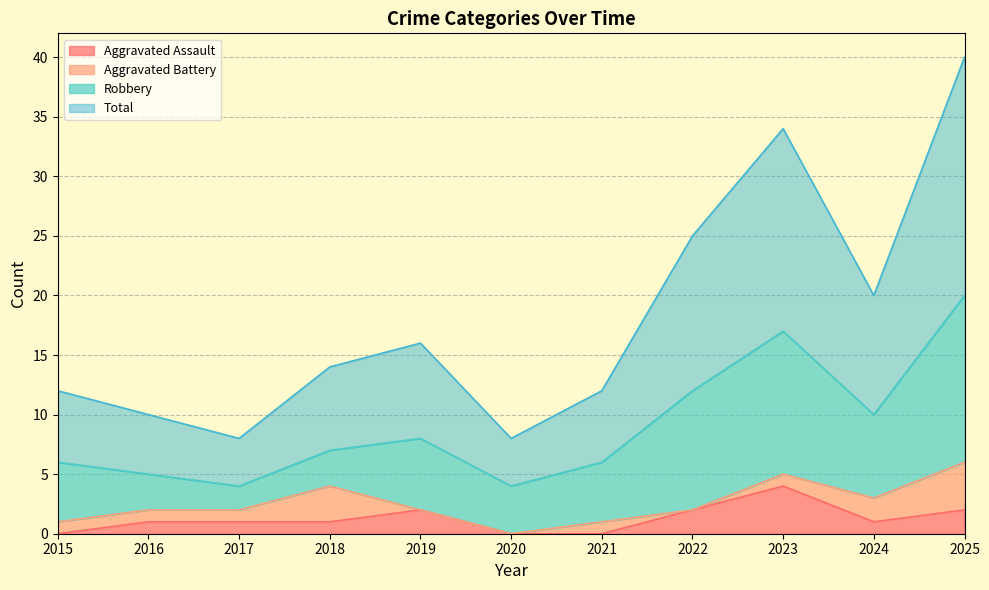

What are all the series names shown in the legend?

Aggravated Assault, Aggravated Battery, Robbery, Total